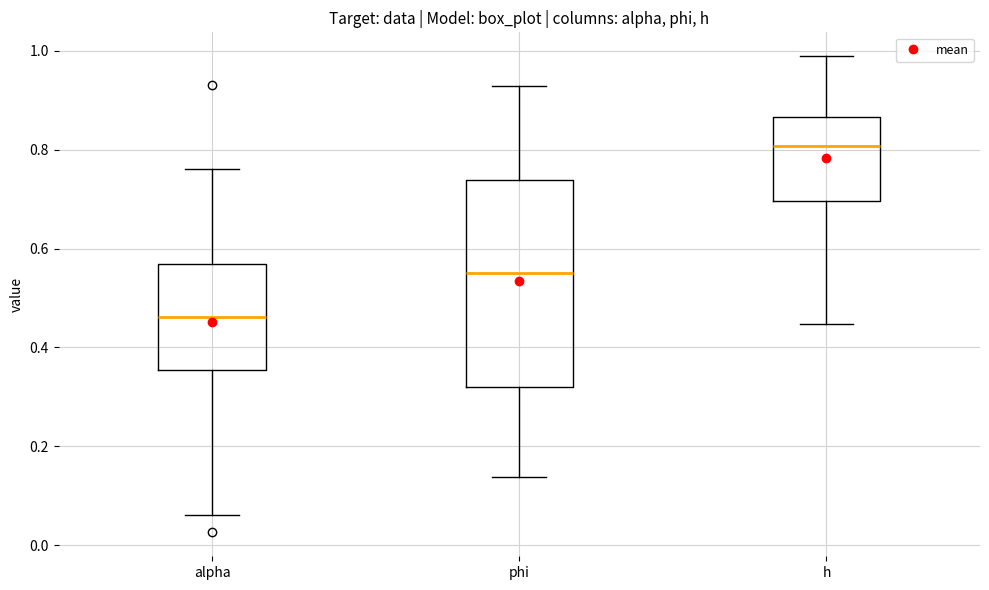

Where does the lower whisker of the box for alpha end on the y-axis? The values are not printed on the chart, so give them approximately, as read against the axis.

0.06